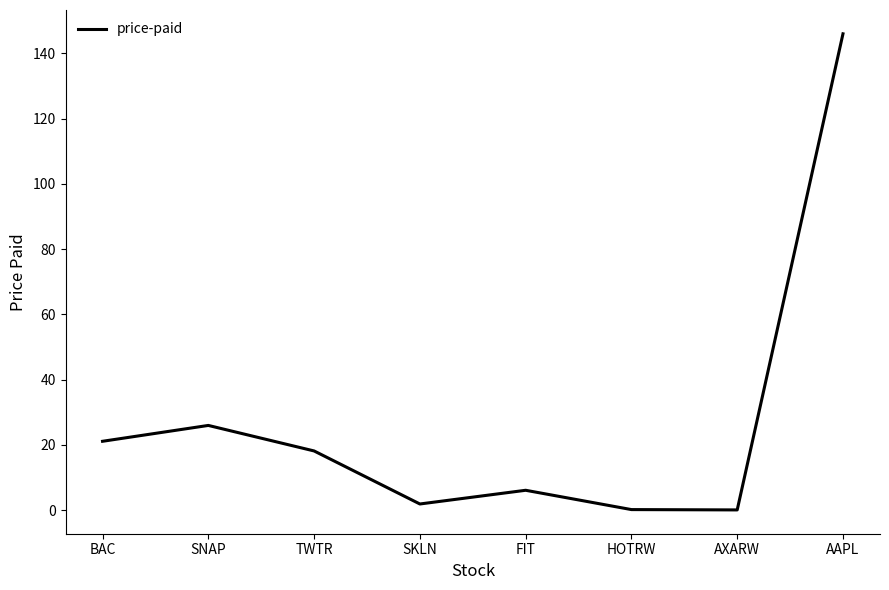

At which category does the data reach its first local peak?

SNAP